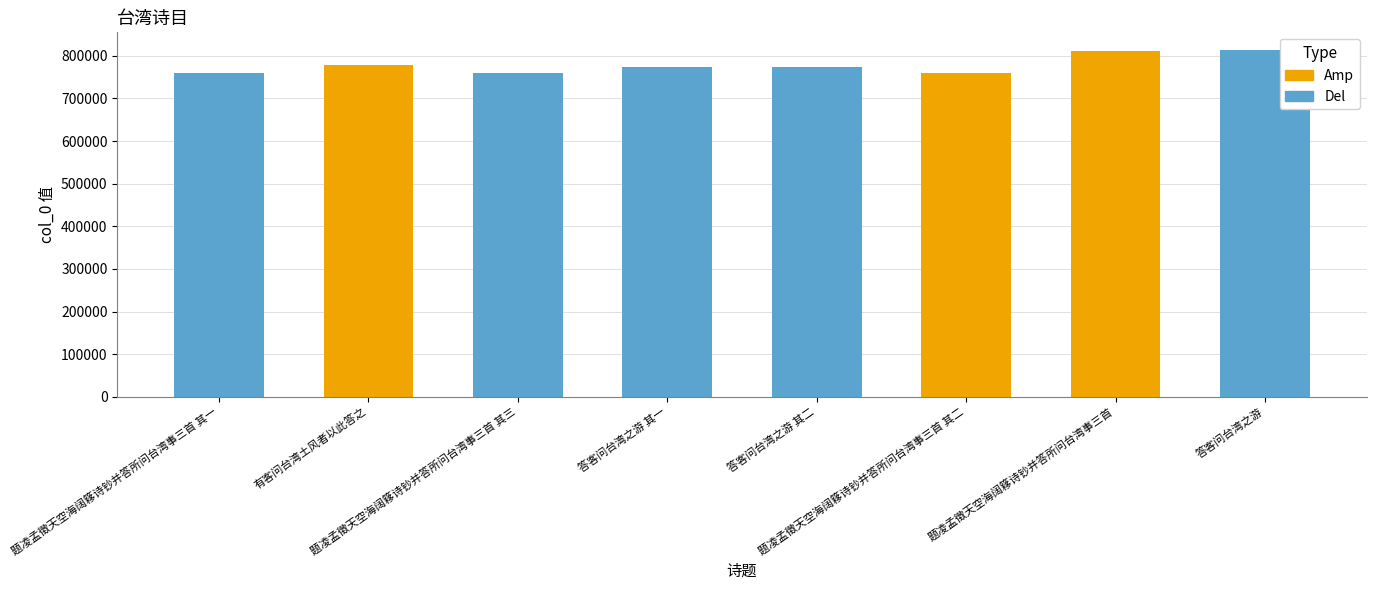

Rank the categories by value from lowest to highest.

题凌孟徵天空海阔簃诗钞并答所问台湾事三首 其一, 题凌孟徵天空海阔簃诗钞并答所问台湾事三首 其二, 题凌孟徵天空海阔簃诗钞并答所问台湾事三首 其三, 答客问台湾之游 其一, 答客问台湾之游 其二, 有客问台湾土风者以此答之, 题凌孟徵天空海阔簃诗钞并答所问台湾事三首, 答客问台湾之游